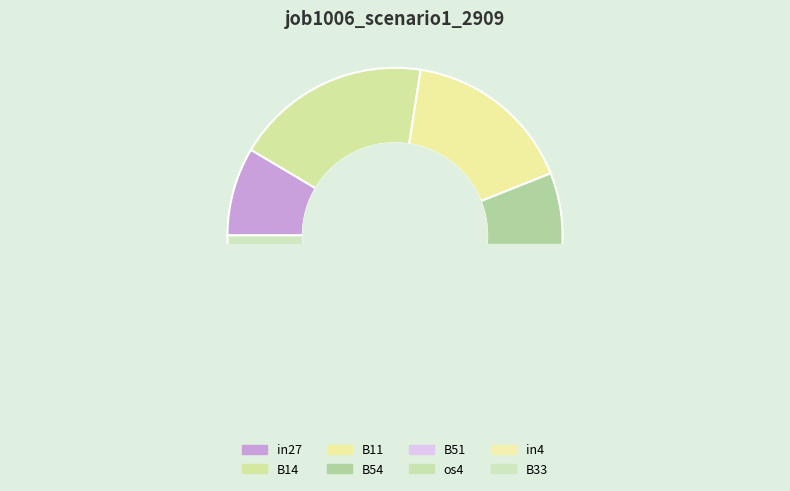

How many slices are in this pie chart?

8